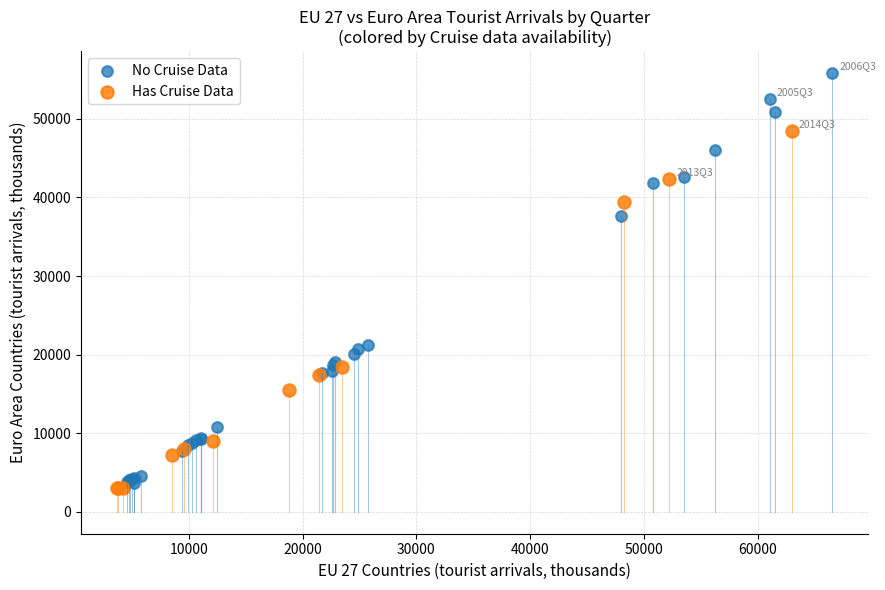

What are all the series names shown in the legend?

No Cruise Data, Has Cruise Data